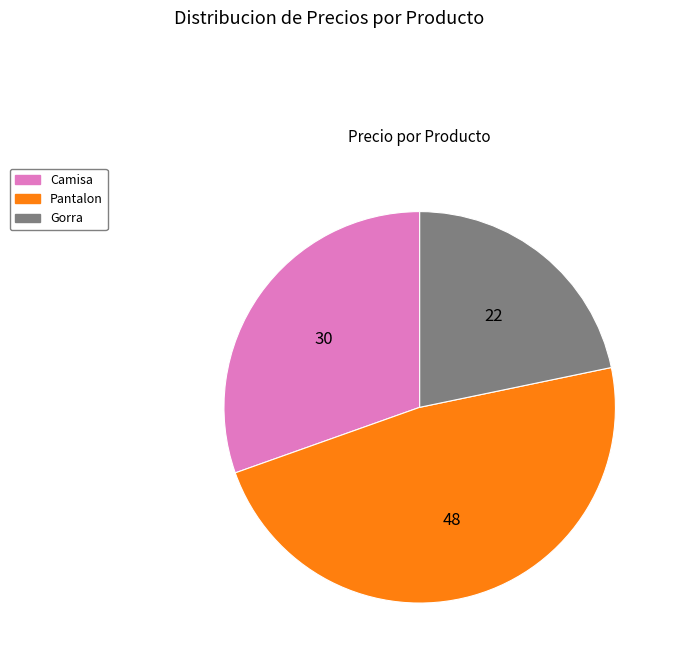

True or false: Pantalon accounts for 33% of the total.

False